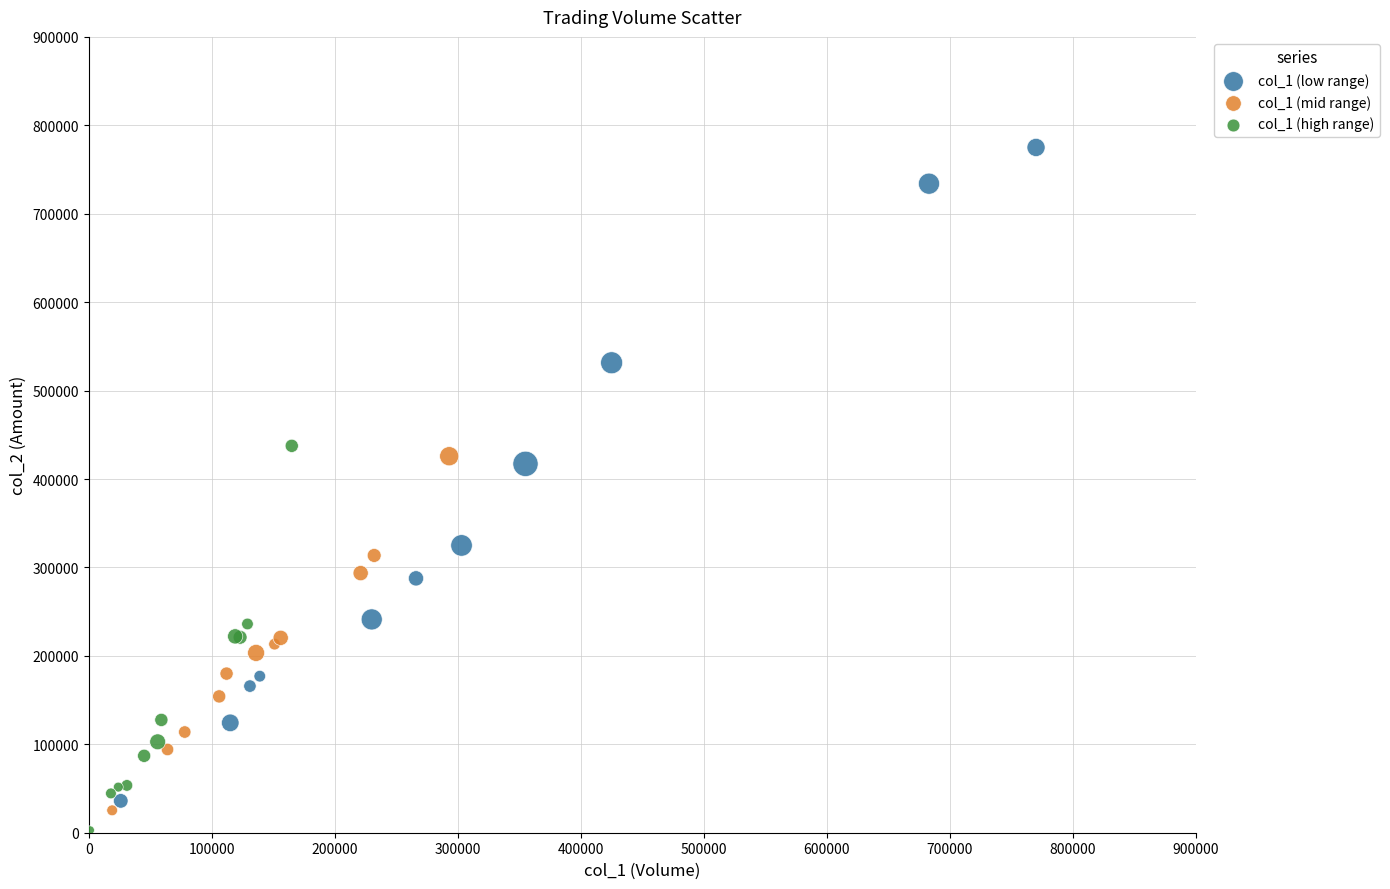

Which series has the widest spread of Y values?

col_1 (low range)